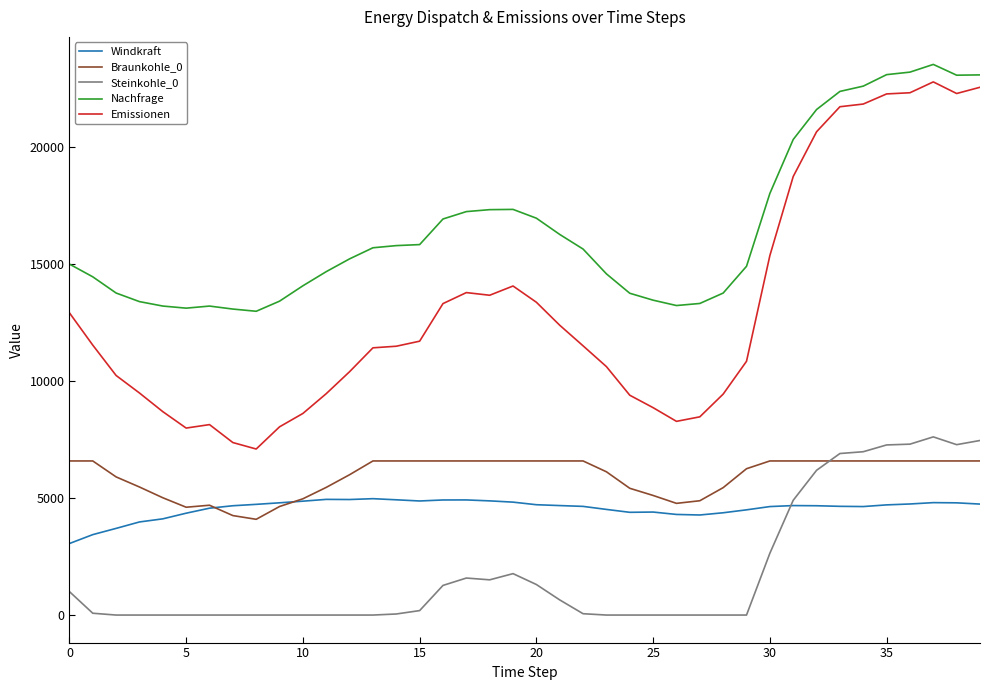

What is the greatest value displayed?

23551.1